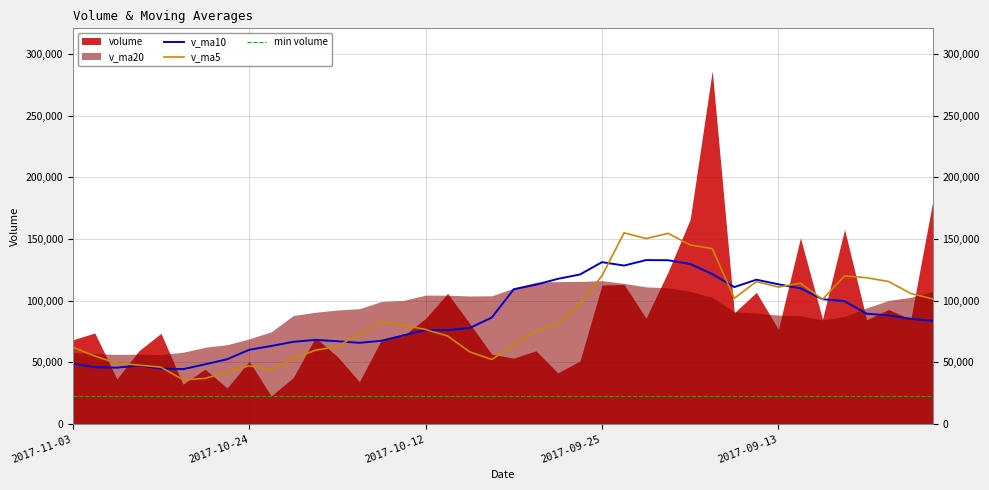

Is the value of v_ma5 at 6 greater than the value of v_ma10 at 30?

No